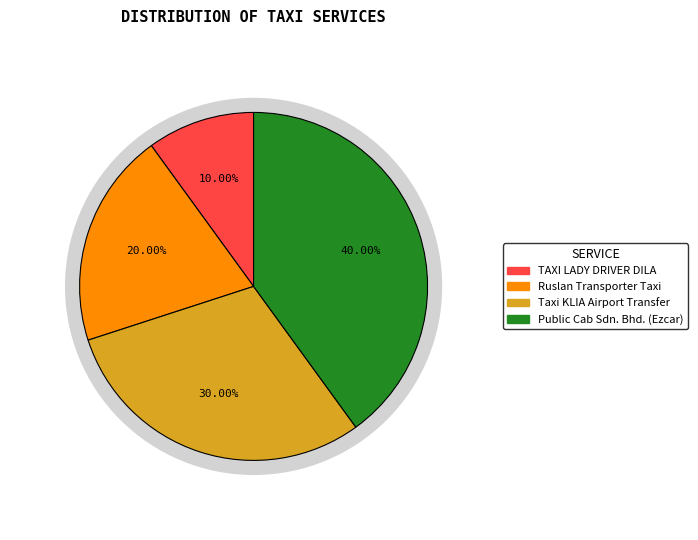

Is it true that Public Cab Sdn. Bhd. (Ezcar) is 40% of the pie?

True